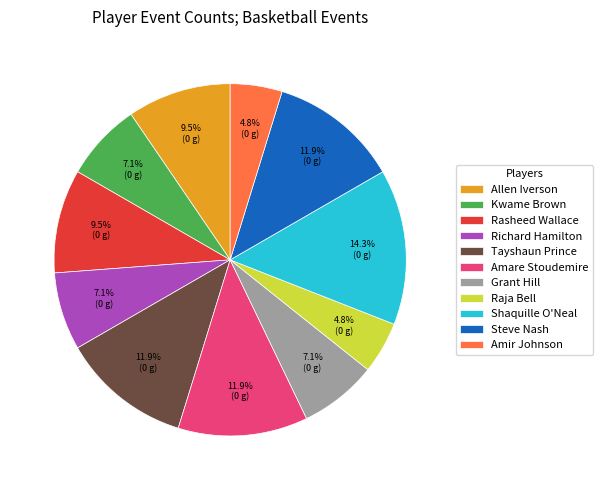

Is Shaquille O'Neal the majority of the pie?

No